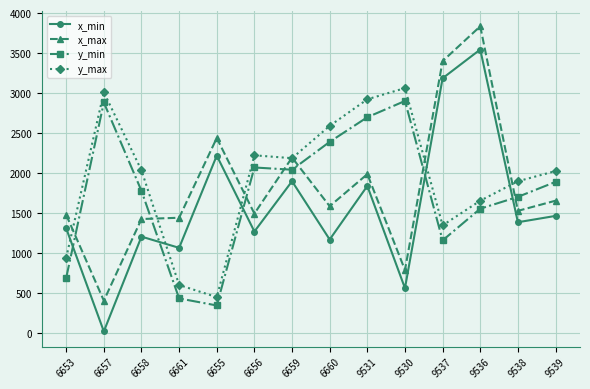

What is the approximate value of y_max at 6659?

2188